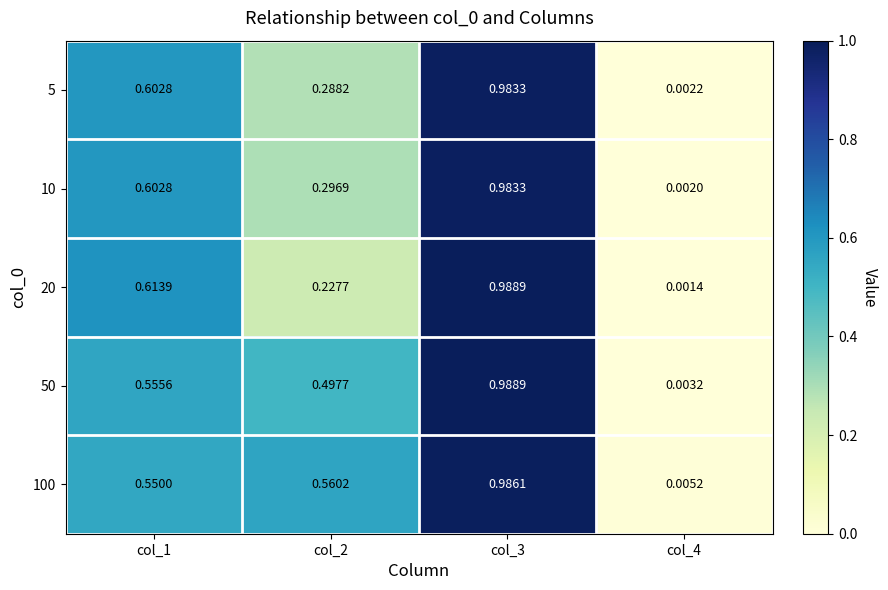

Is the value of 10 at col_3 greater than the value of 100 at col_3?

No